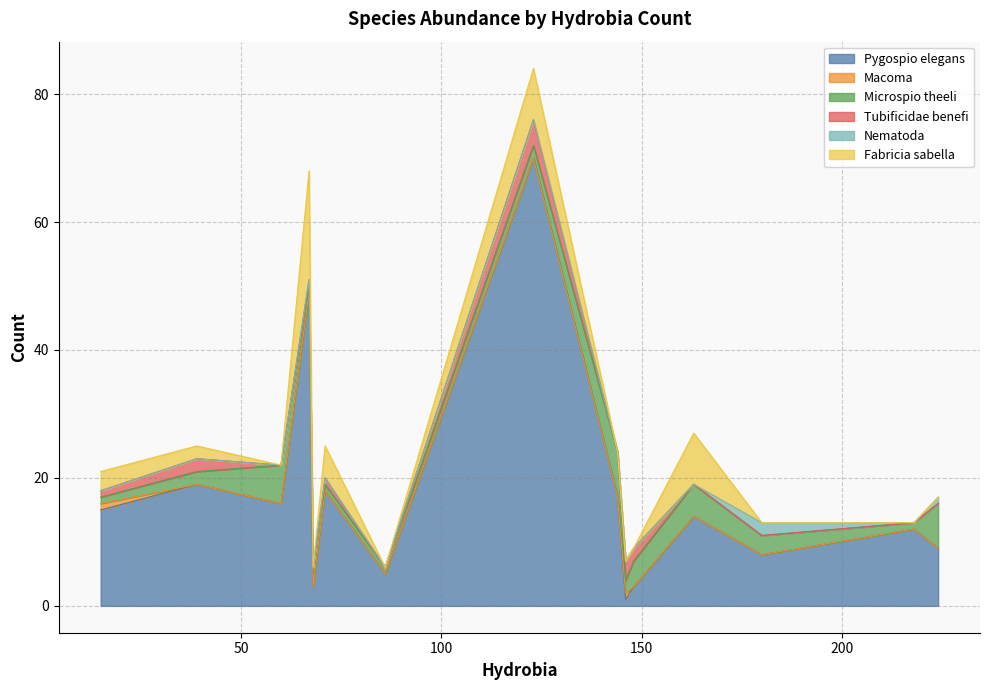

What is the highest value of the Pygospio elegans series?

70